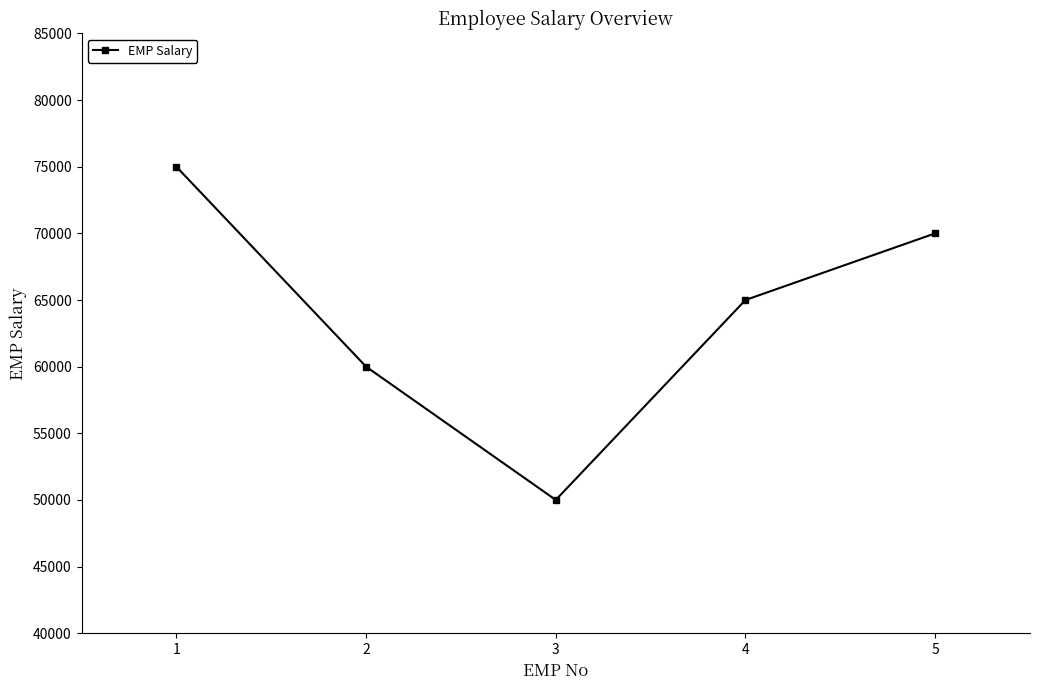

Rank the categories by value from highest to lowest.

1, 5, 4, 2, 3